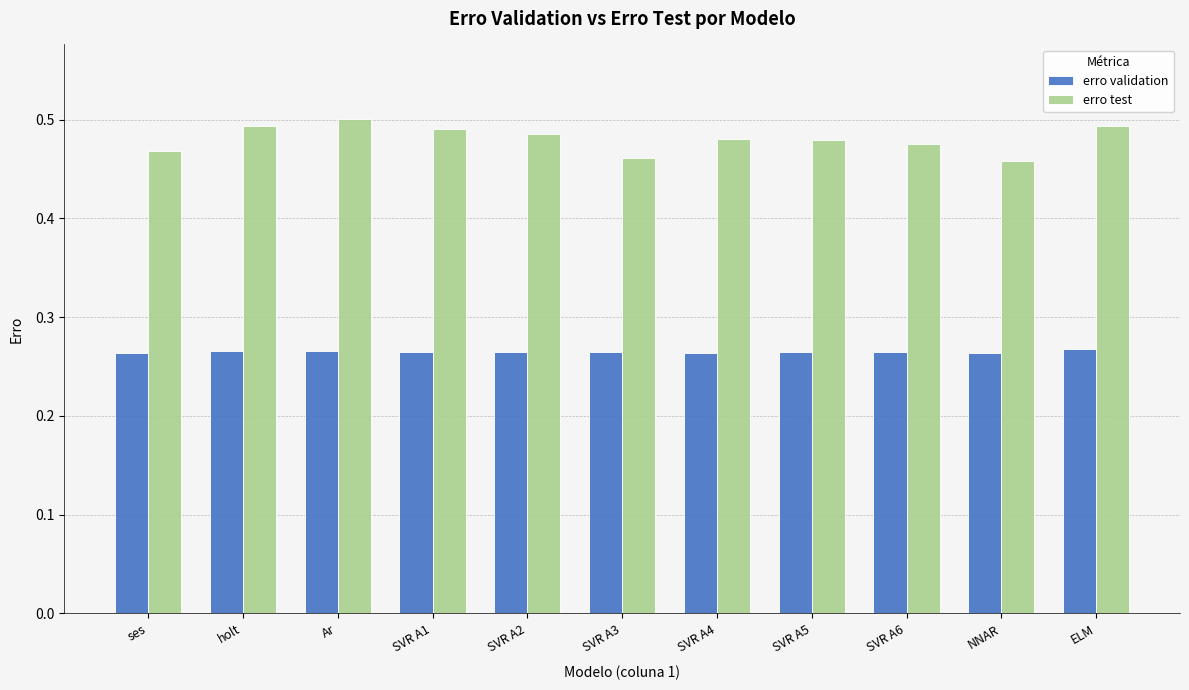

List the series in order of their overall mean, lowest first.

erro validation, erro test